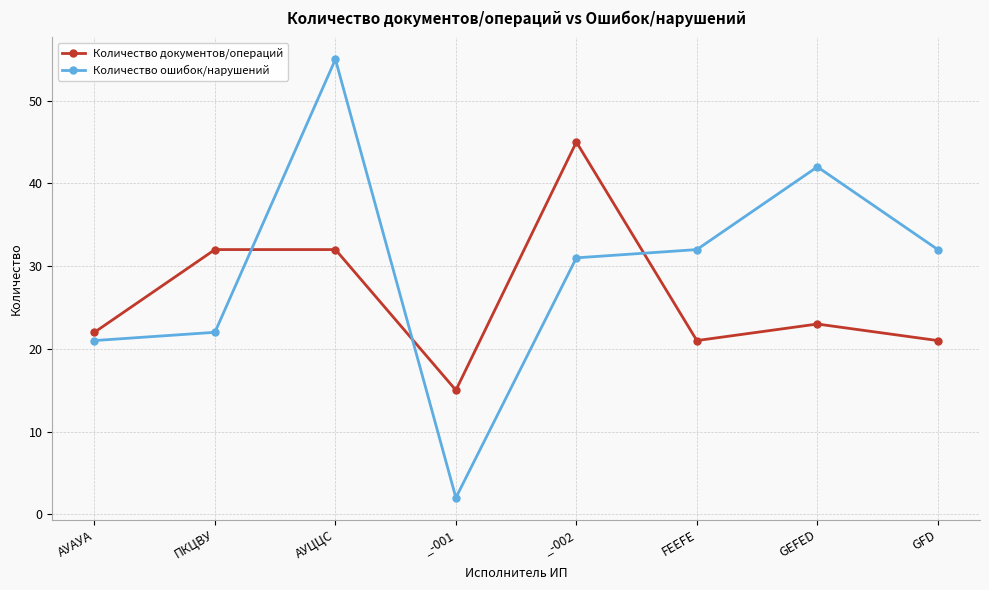

Which category has the highest value in the Количество документов/операций series?

_-002